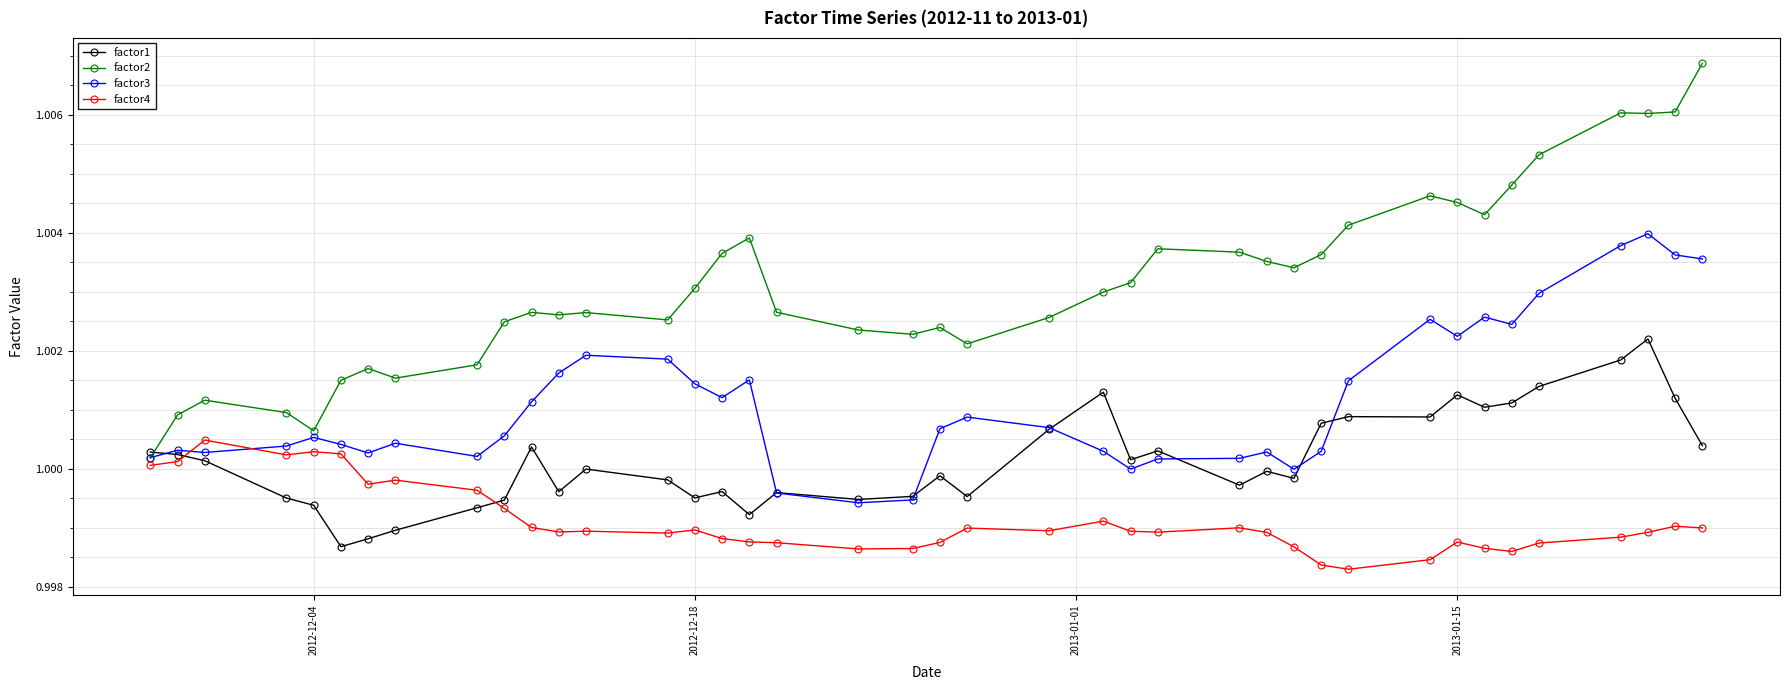

Which series has the largest range (max minus min)?

factor2